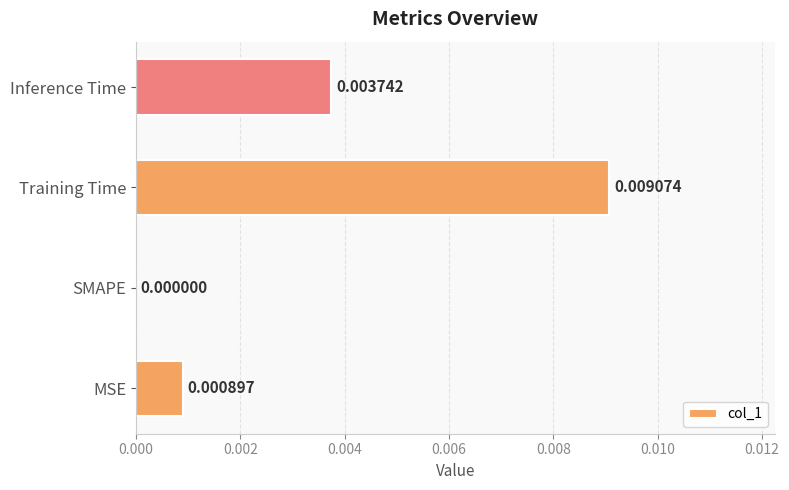

Where is the data nearest to the value 0?

SMAPE